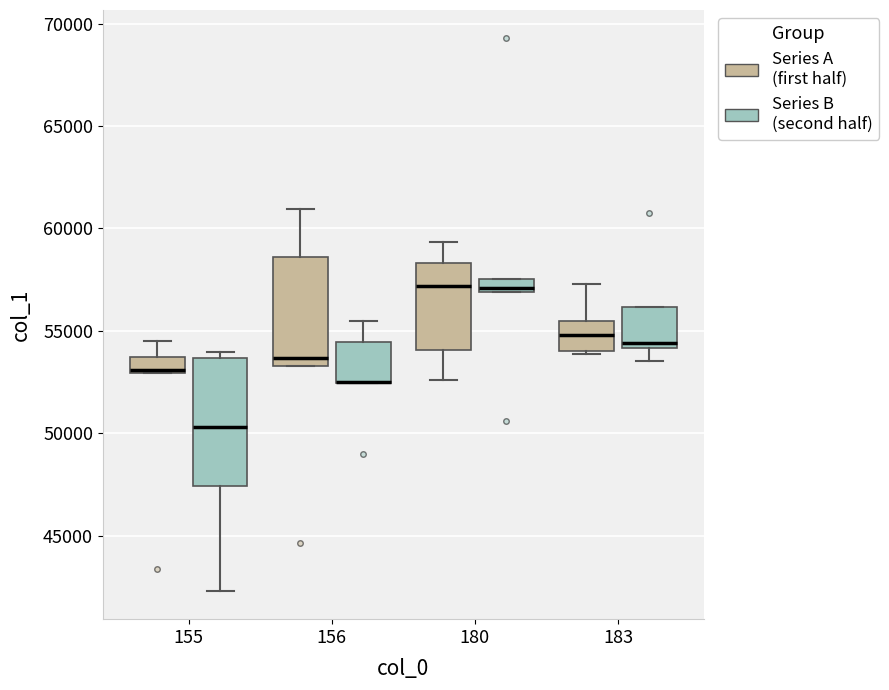

Where is the upper edge of the box for 155 (Series A (first half)) on the y-axis? The values are not printed on the chart, so give them approximately, as read against the axis.

53500